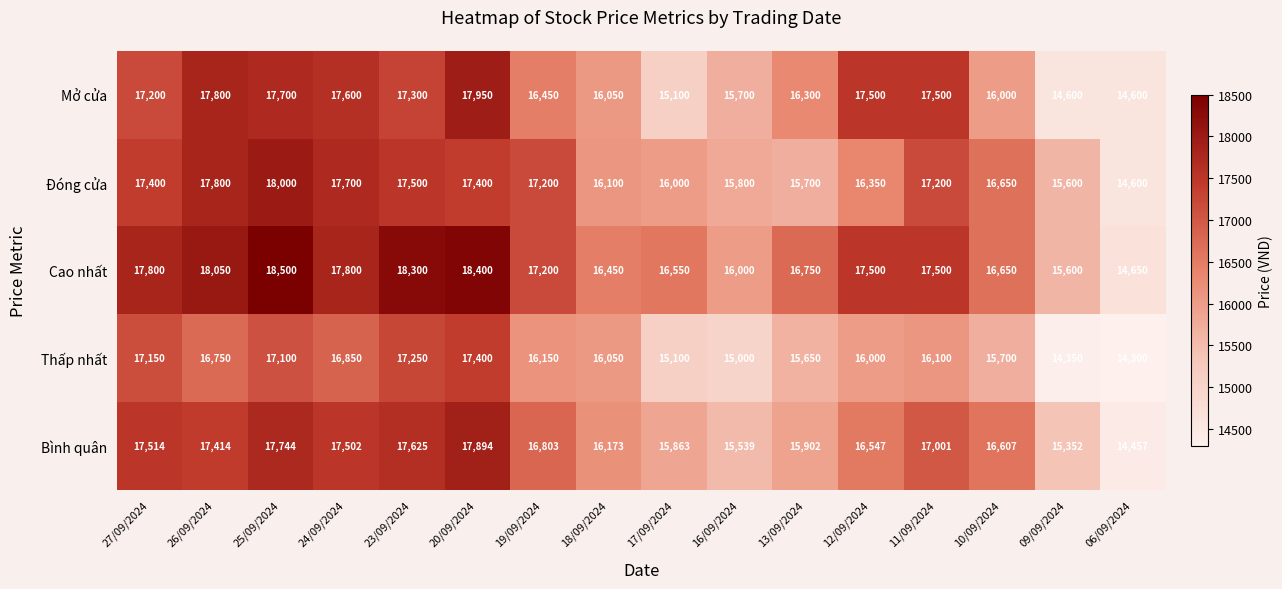

At which label does Bình quân first exceed 16803?

27/09/2024